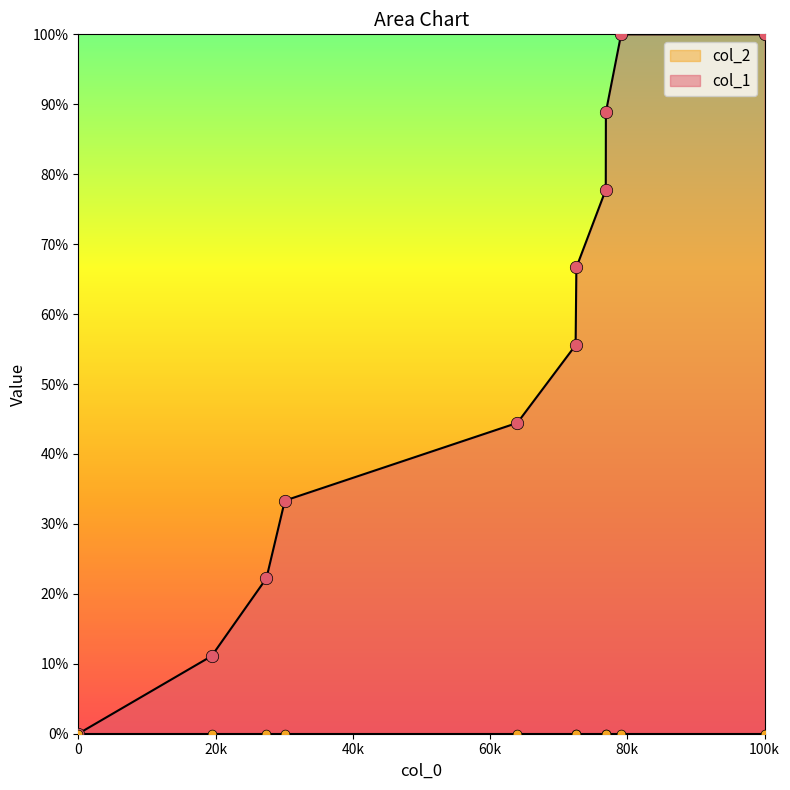

Between 1437063200 and 1436372011, which is larger?

1437063200